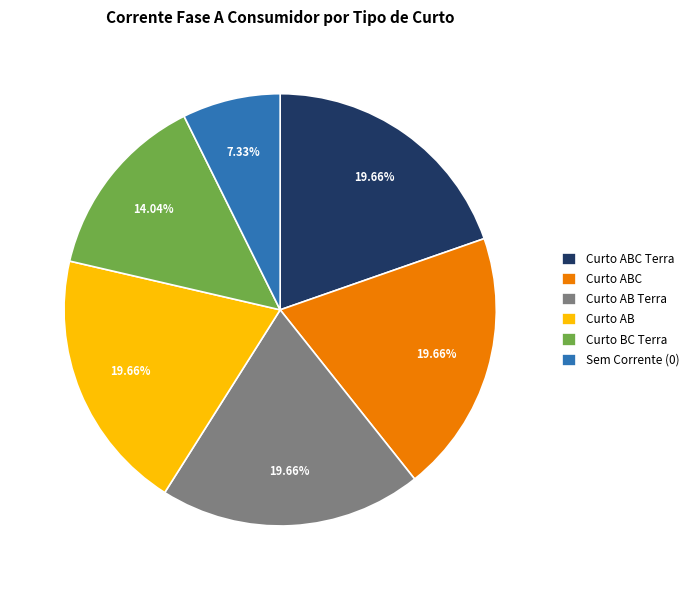

To the nearest percent, what is the average slice percentage?

17%